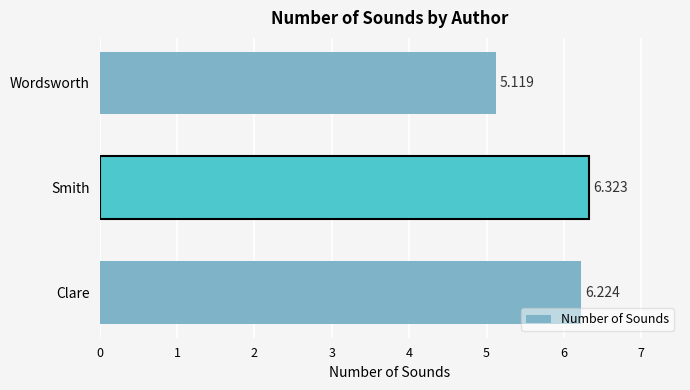

Does the chart contain any negative values?

No